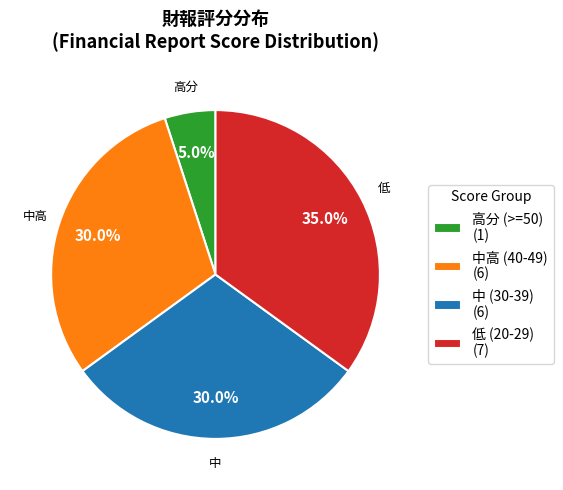

Does any single category account for the majority?

No